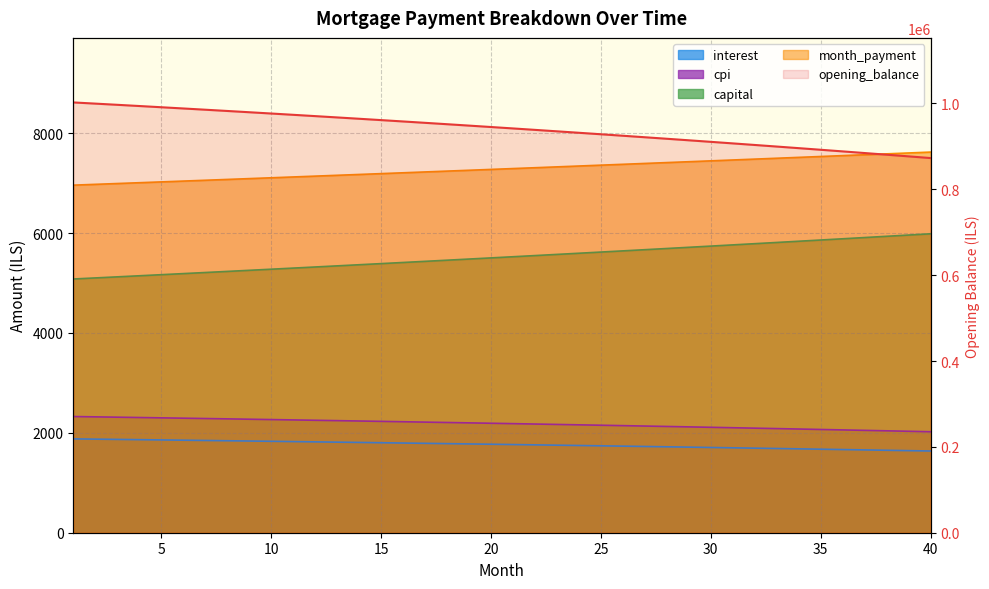

What is the difference between the maximum and minimum values?

129569.3